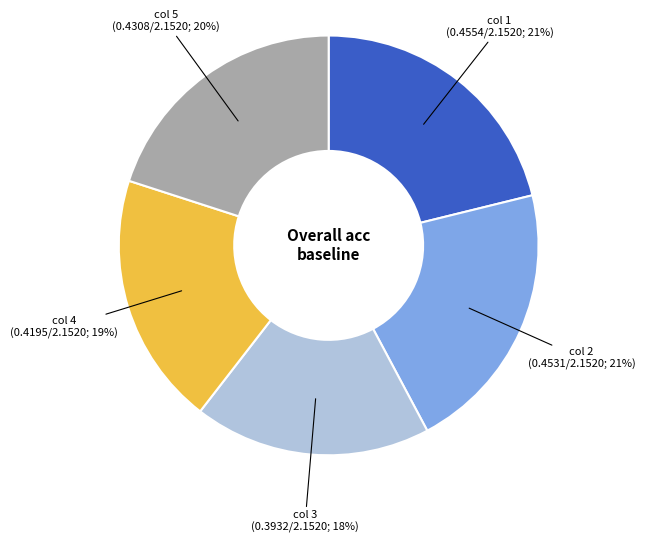

Which category has the smallest portion of the pie?

col 3 (0.3932/2.1520; 18%)